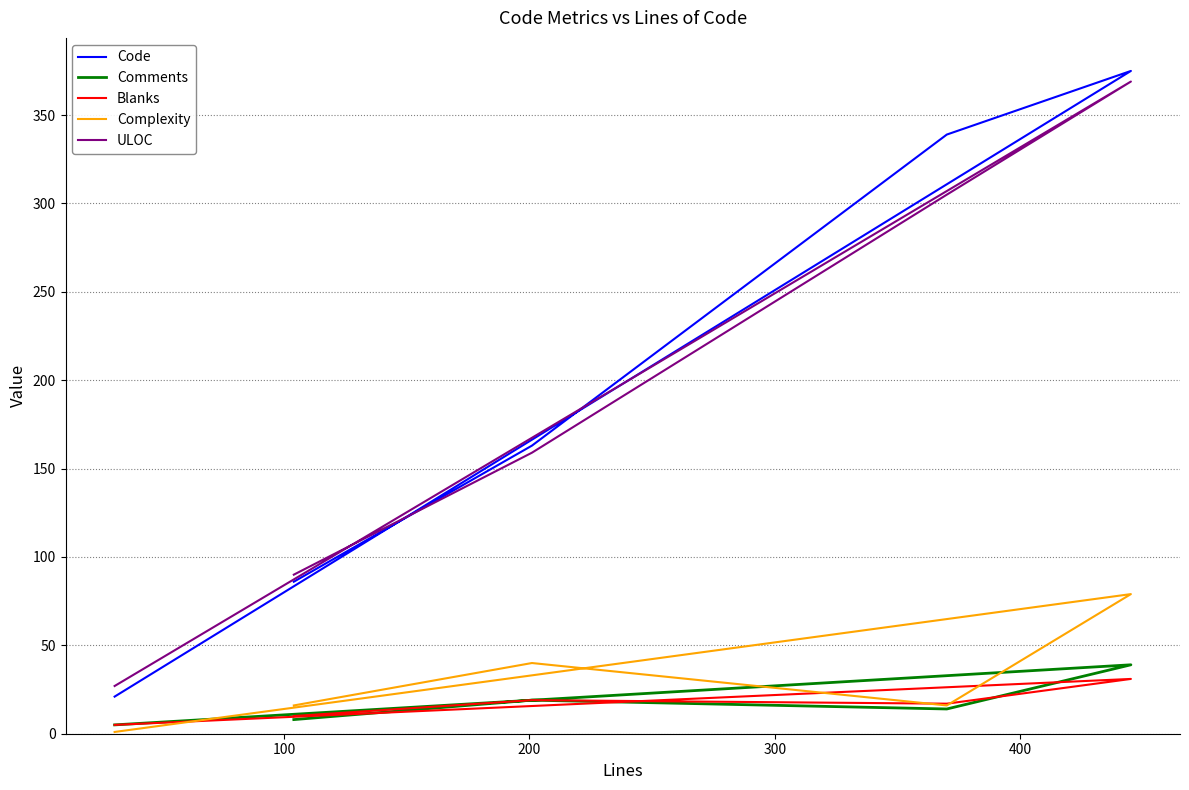

How many interior local peaks does the Code series have?

1